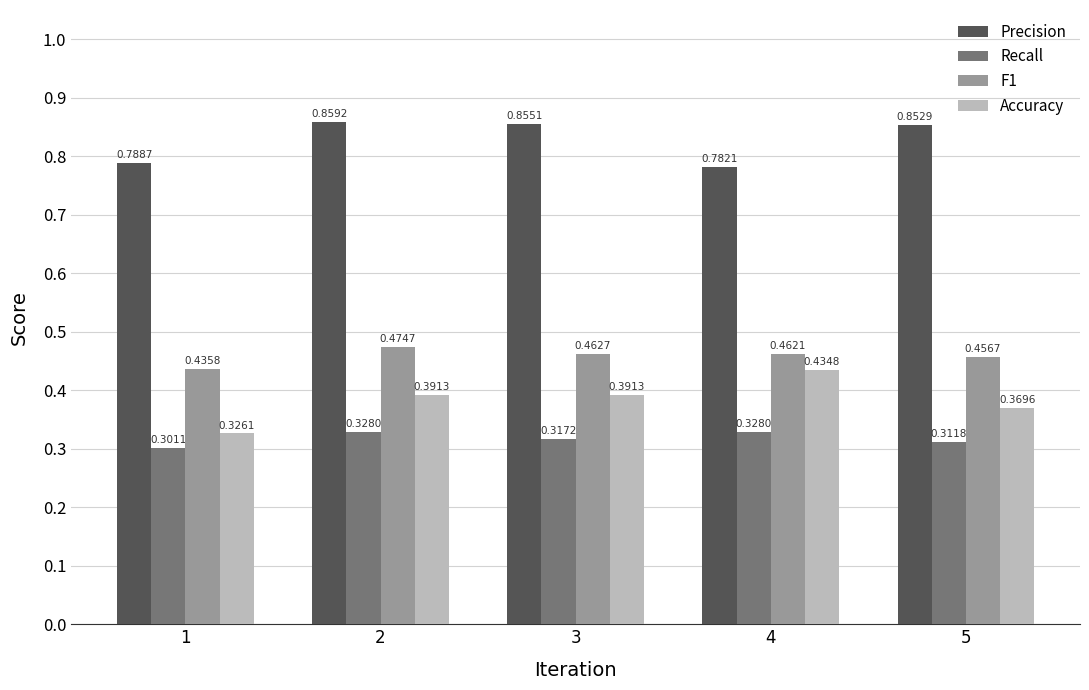

Which series has the largest total across all categories?

Precision